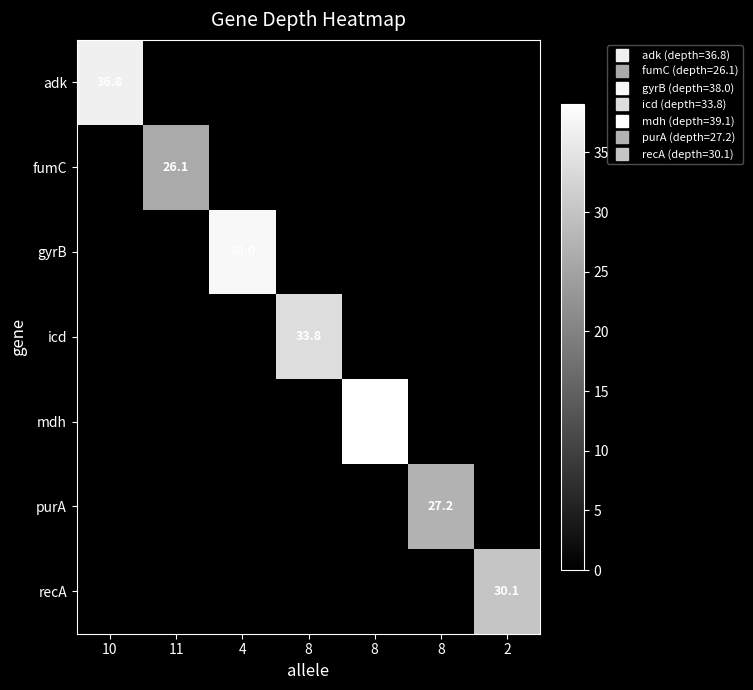

What is the average value of the mdh series?

5.6